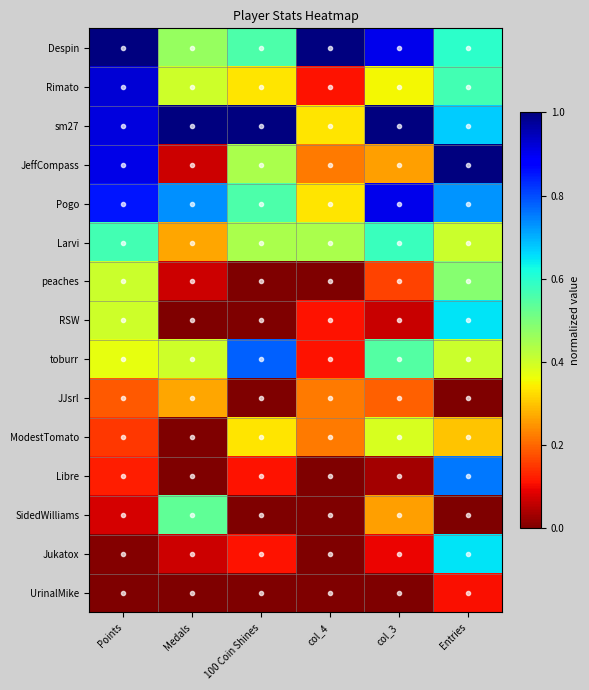

Which series changed the most between Medals and col_4?

sm27